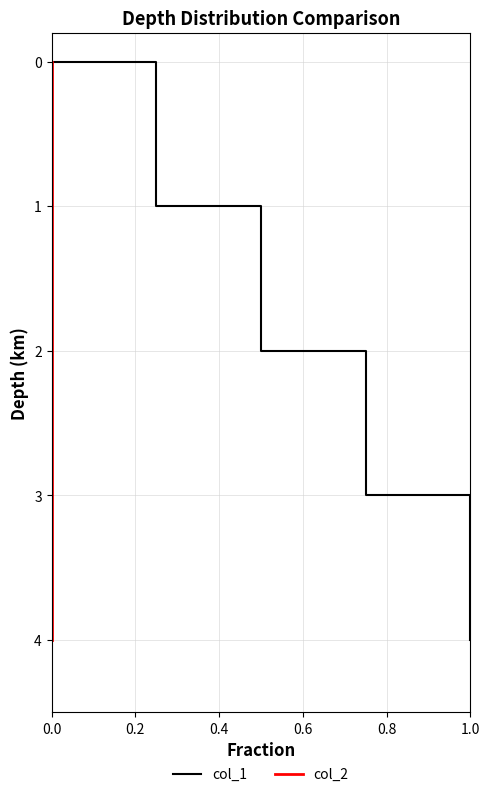

How many positive values does the col_1 series have?

4